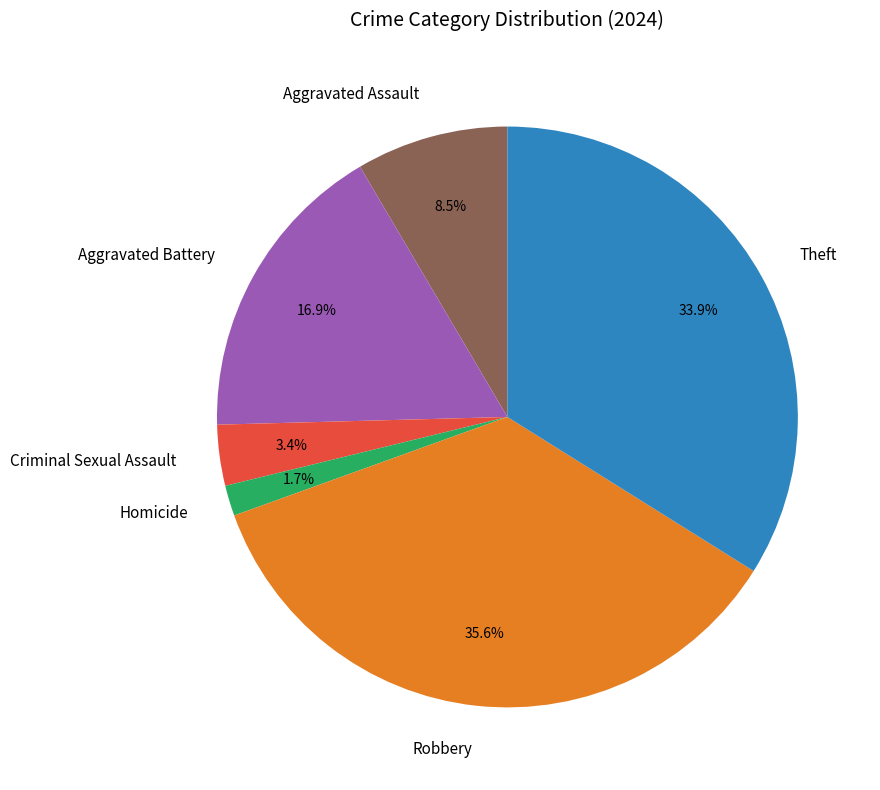

What percentage is the Homicide slice, to the nearest percent?

2%